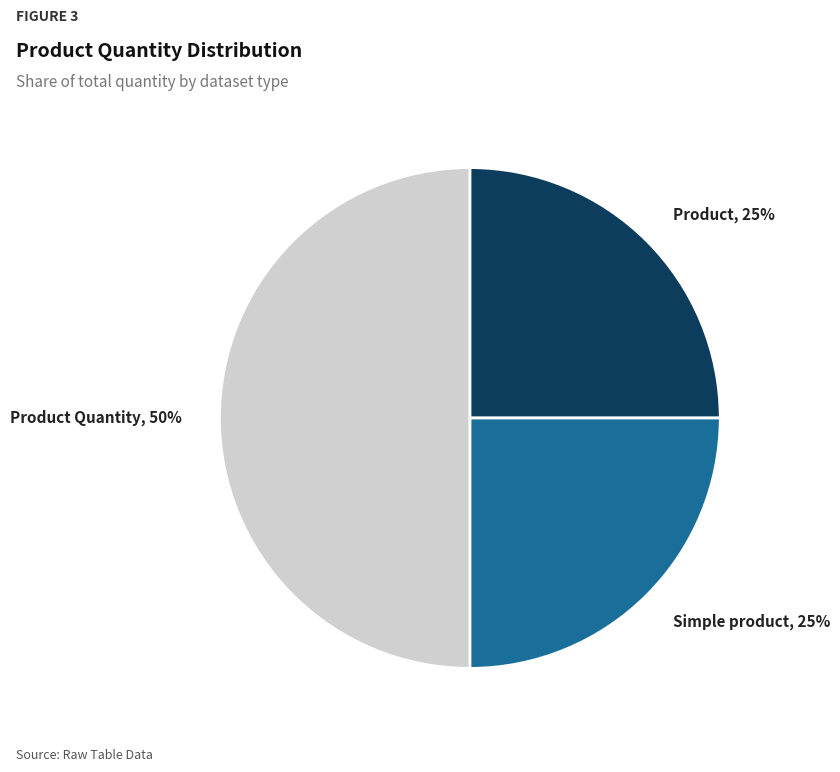

Is the sum of Product, 25% and Product Quantity, 50% greater than half?

Yes